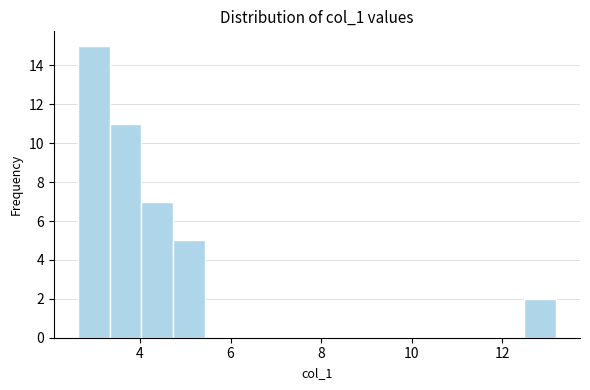

Around what value on the x-axis is the tallest bar? Give the approximate position of its centre, as read against the axis.

3.0